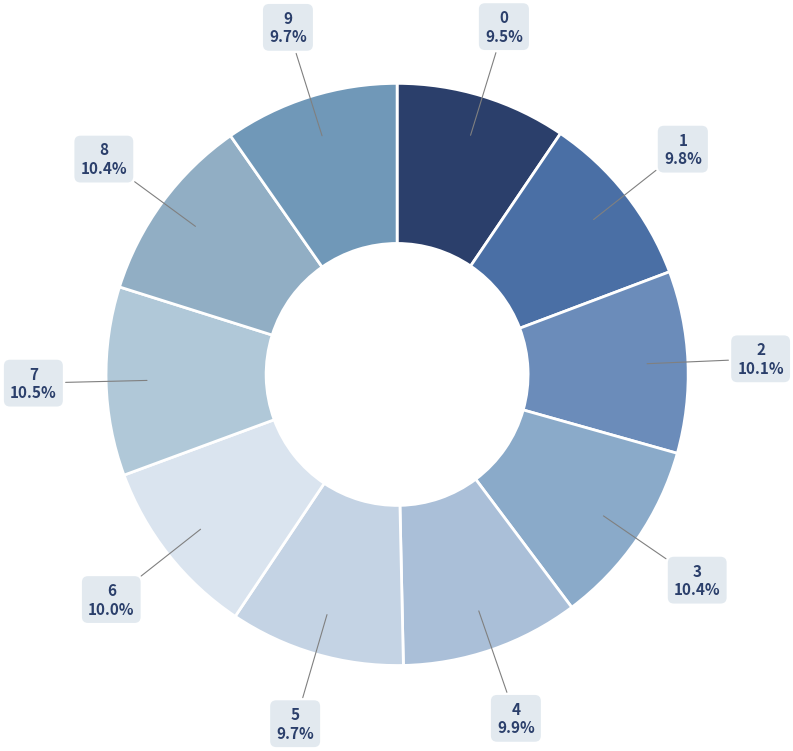

What is the ratio of the value at 8 to the value at 1?

1.1